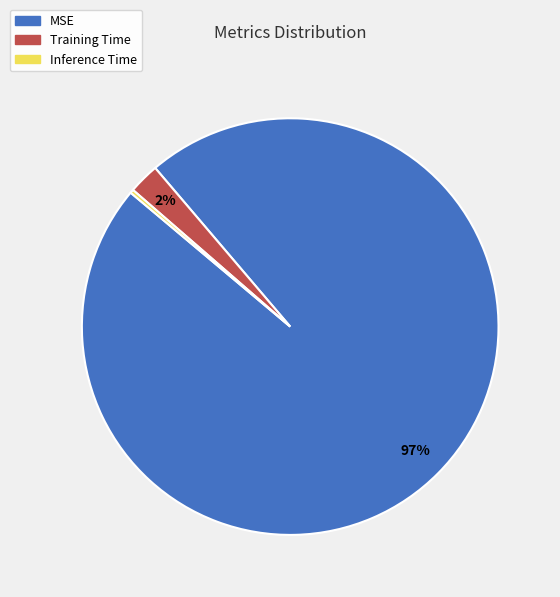

To the nearest percent, what is the average slice percentage?

33%